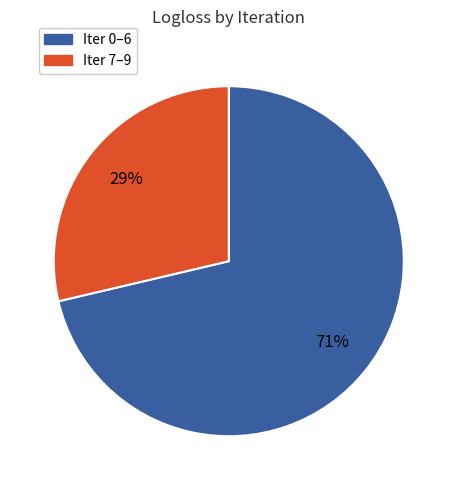

To the nearest percent, what is the average slice percentage?

50%